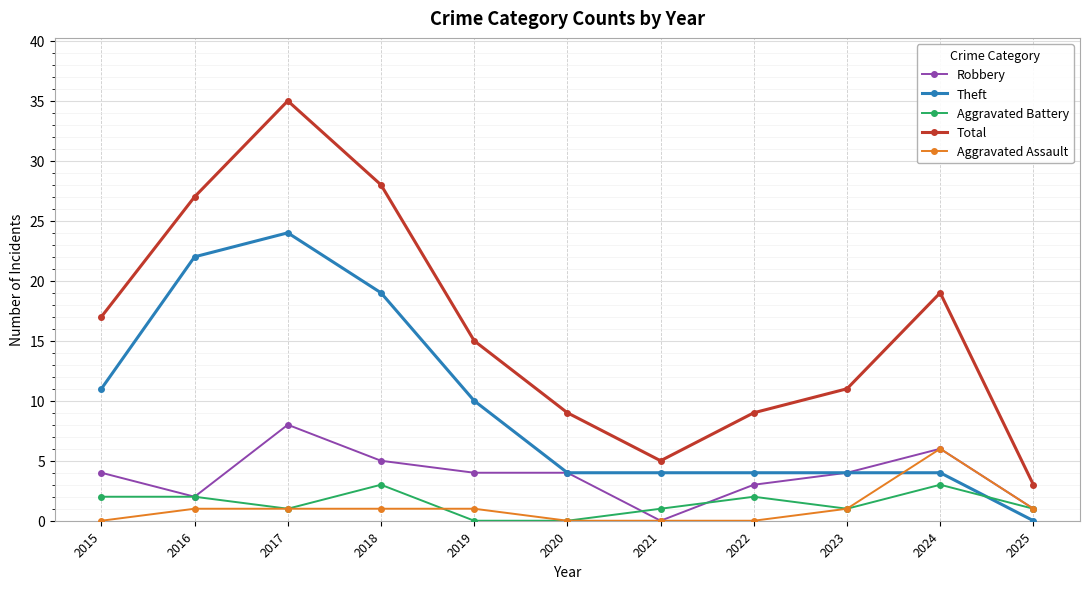

Is this an area chart (filled region under the line)?

No